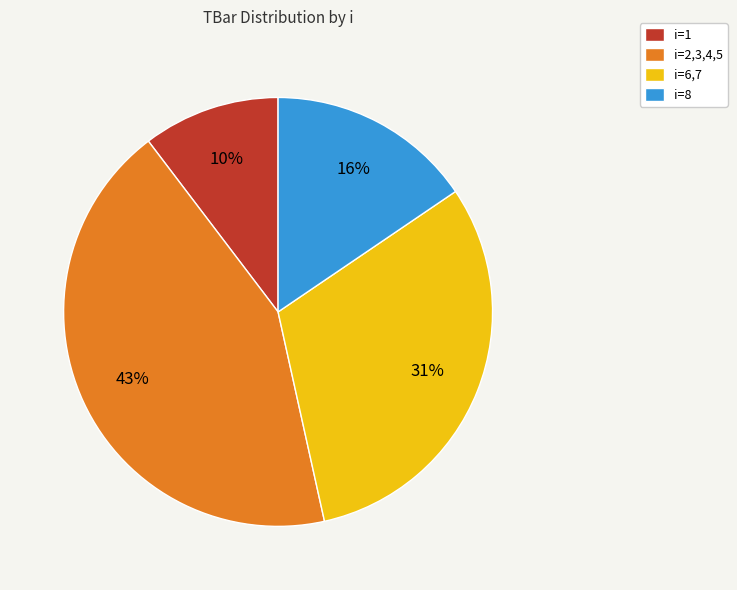

How many slices are in this pie chart?

4